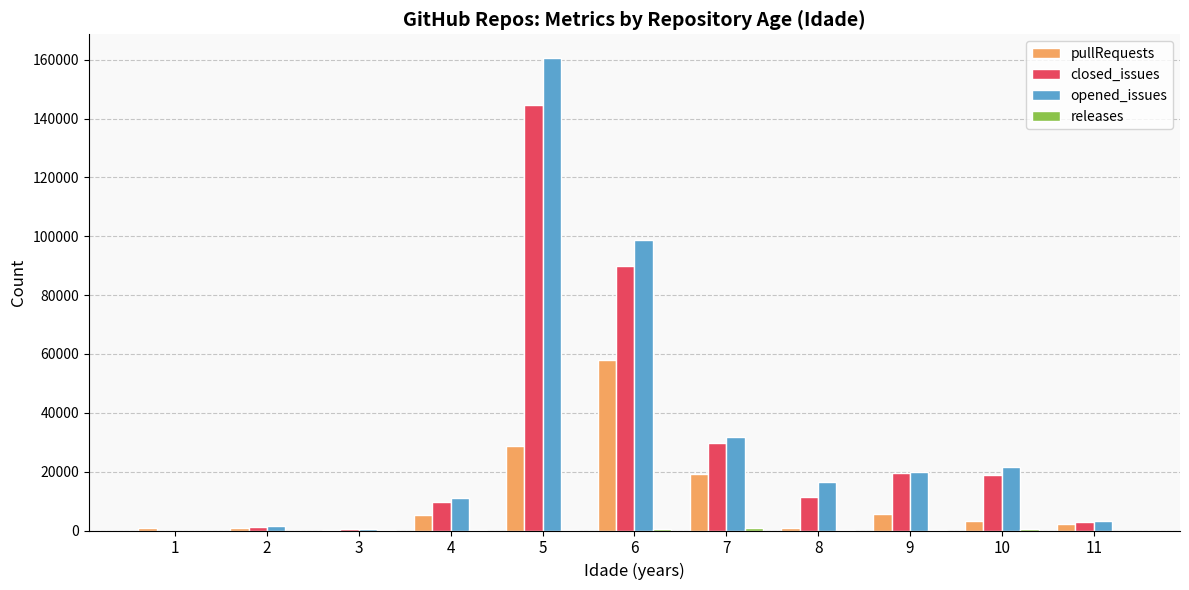

Is the value of closed_issues at 8 greater than the value of pullRequests at 5?

No